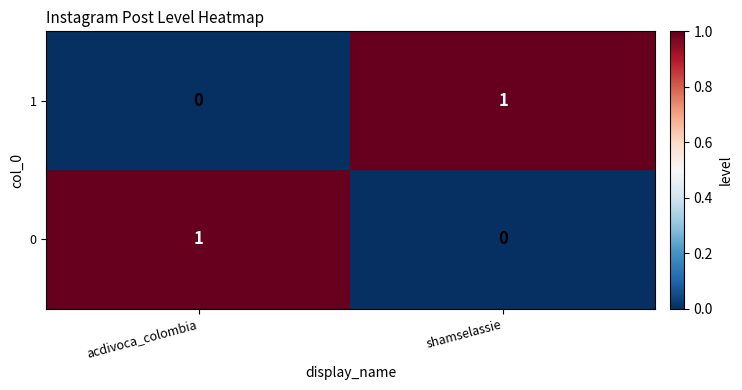

At which label is 1 closest to 0?

acdivoca_colombia